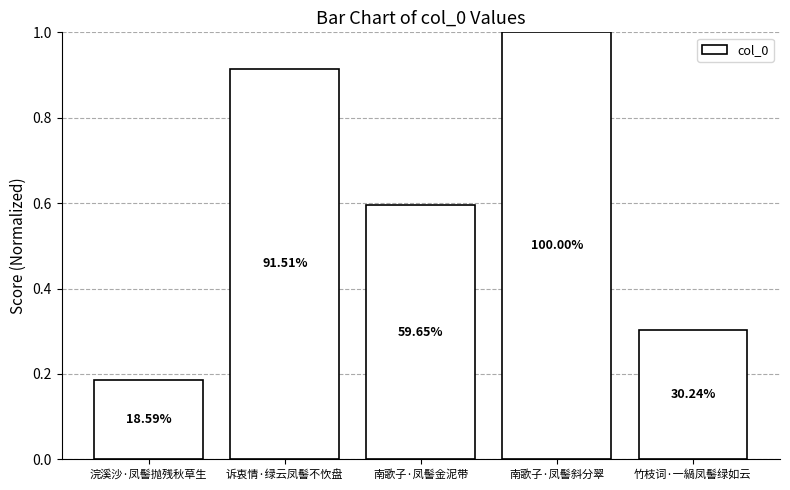

Does the chart contain any negative values?

No